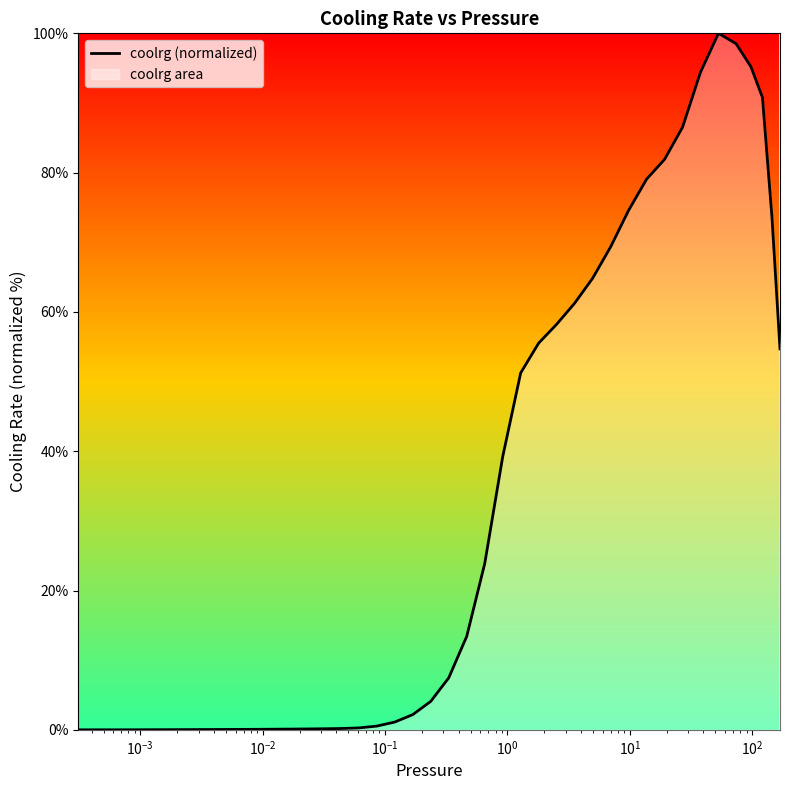

What is the maximum value shown in the chart?

100.0